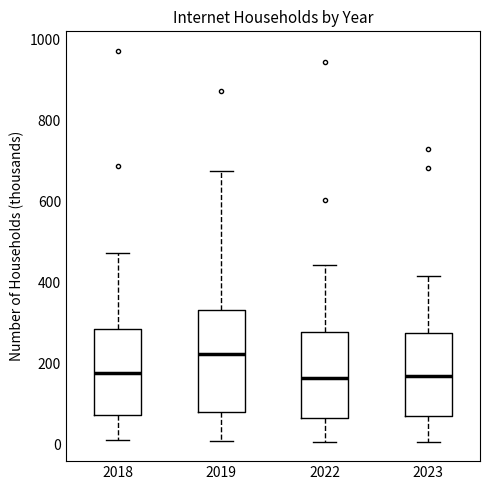

Which box is the tallest, from its lower edge to its upper edge?

2019